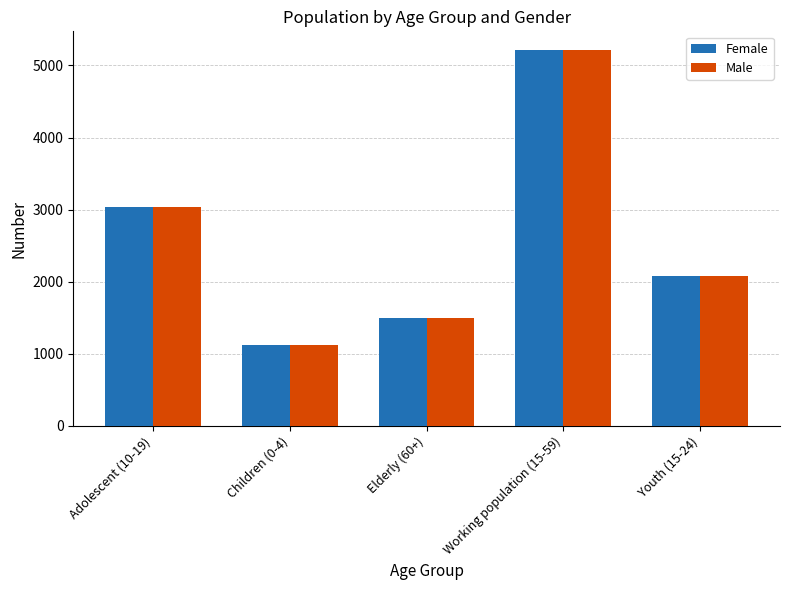

Are the bars grouped side by side (vs. stacked)?

Yes